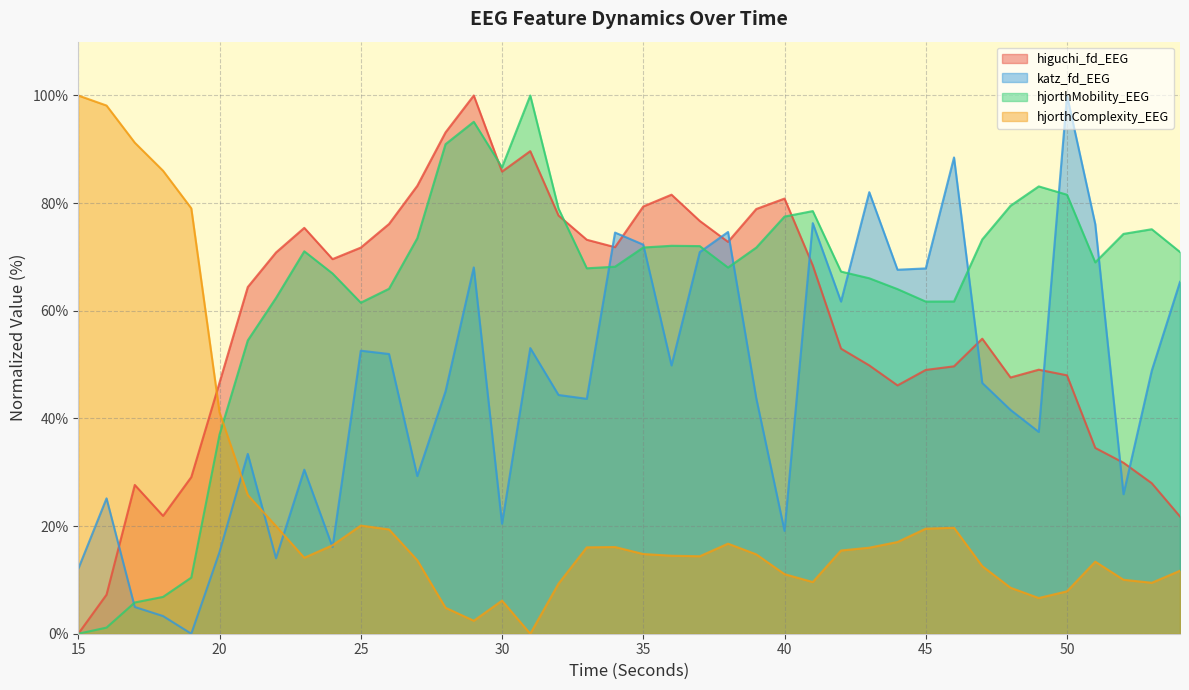

How many times do hjorthMobility_EEG and hjorthComplexity_EEG cross each other?

1